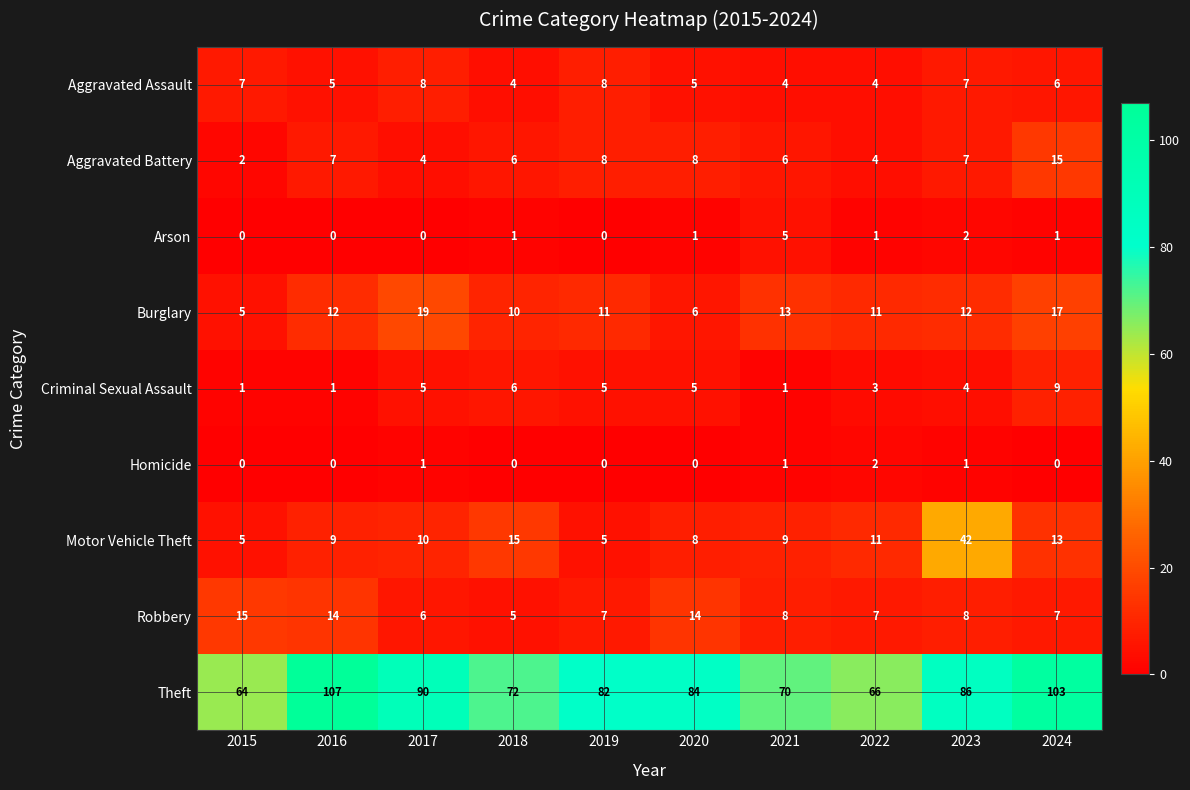

At which category is the sum across all series the highest?

2024